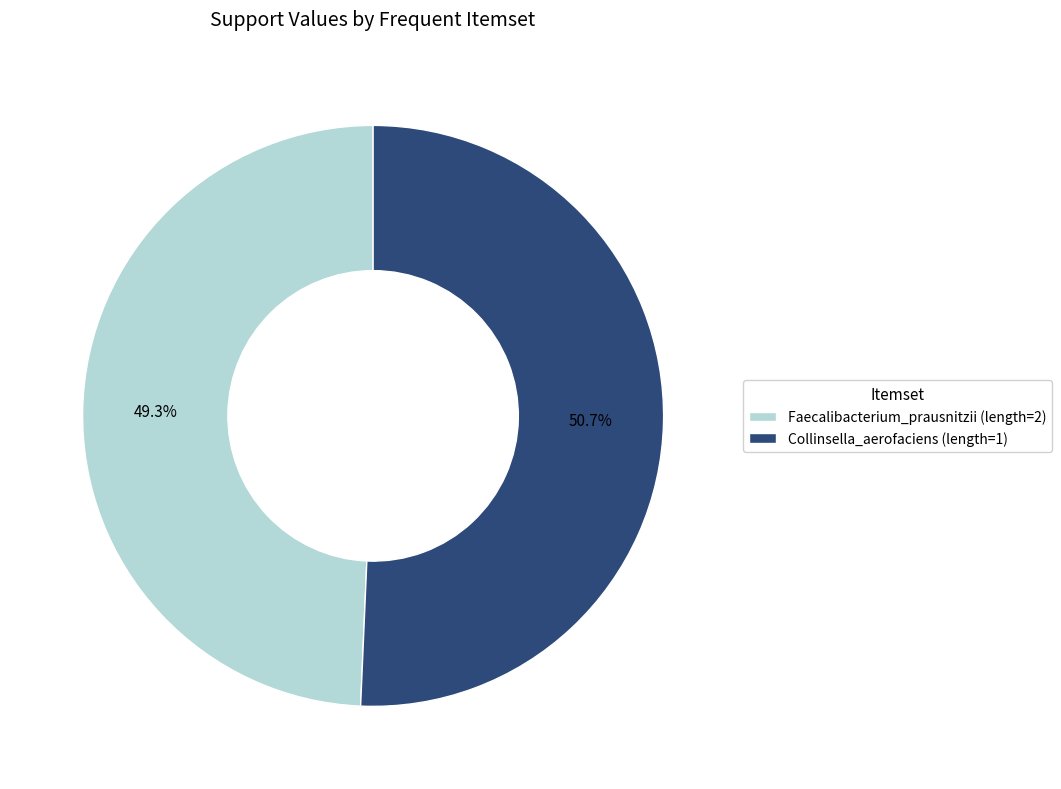

What percentage is the Collinsella_aerofaciens (length=1) slice, to the nearest percent?

51%